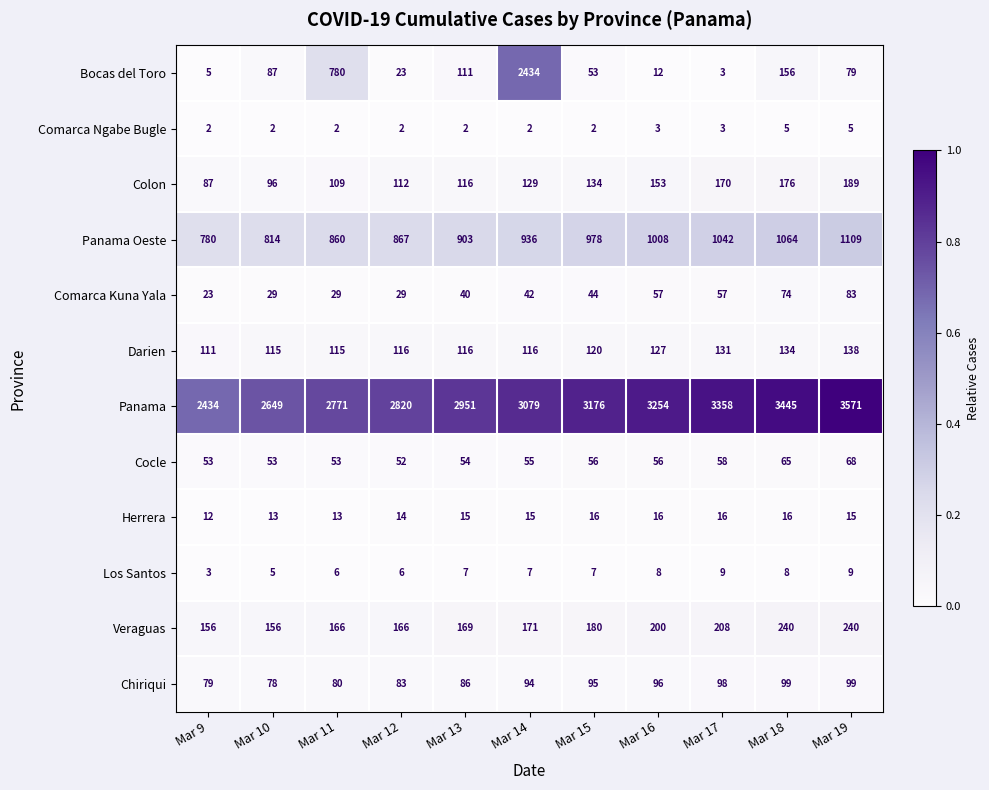

Rank the series by their maximum value, from highest to lowest.

Panama, Bocas del Toro, Panama Oeste, Veraguas, Colon, Darien, Chiriqui, Comarca Kuna Yala, Cocle, Herrera, Los Santos, Comarca Ngabe Bugle